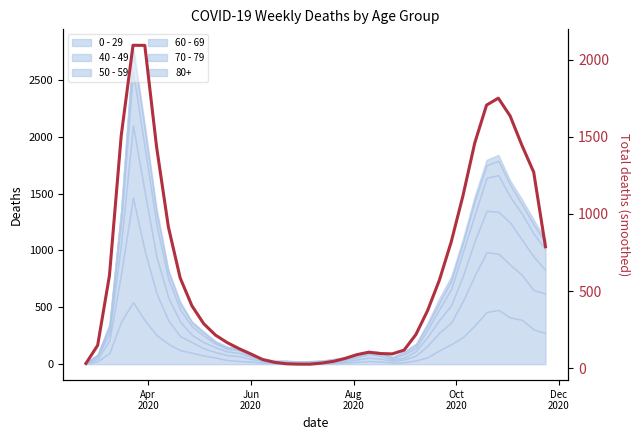

What is the difference between the second highest and minimum values?

2064.0